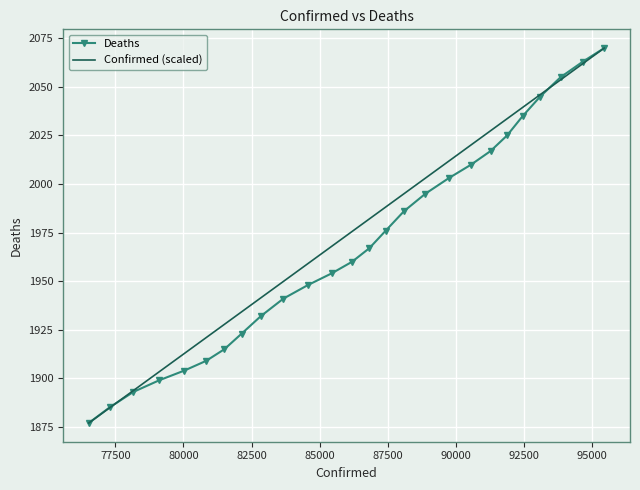

What is the maximum value shown in the chart?

2070.0